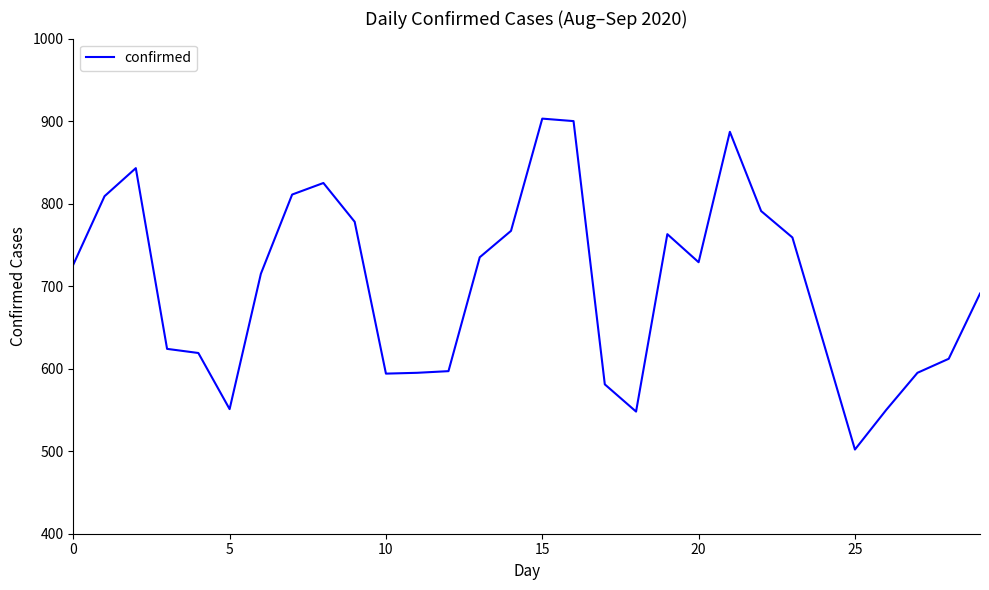

What is the smallest value displayed?

502